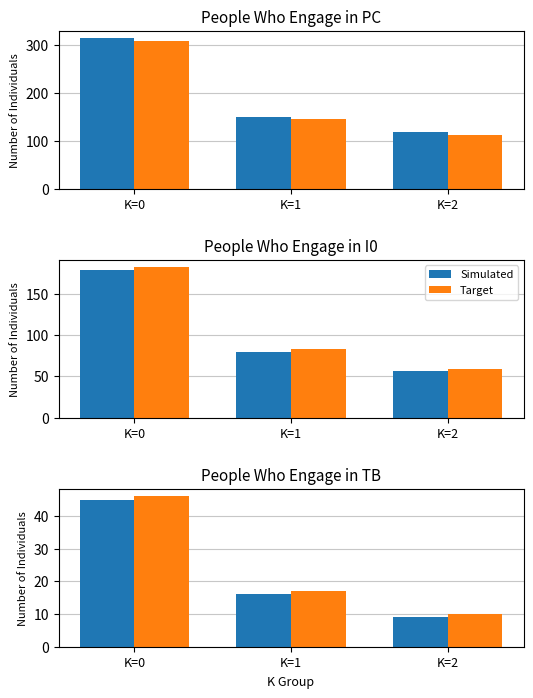

The Target series shows 26 at K=1. True or false?

False